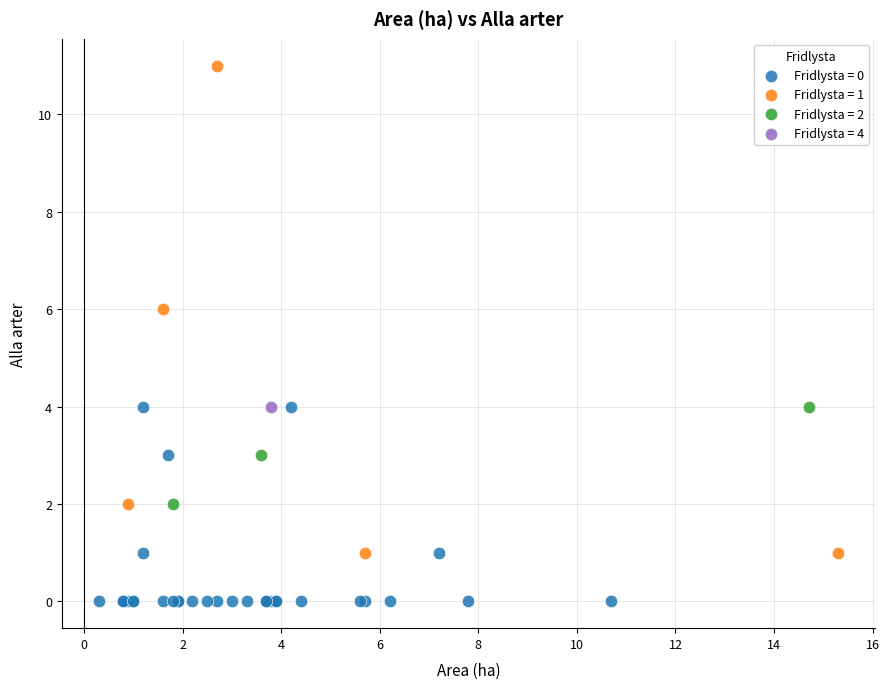

Which series reaches the minimum Y coordinate?

Fridlysta = 0